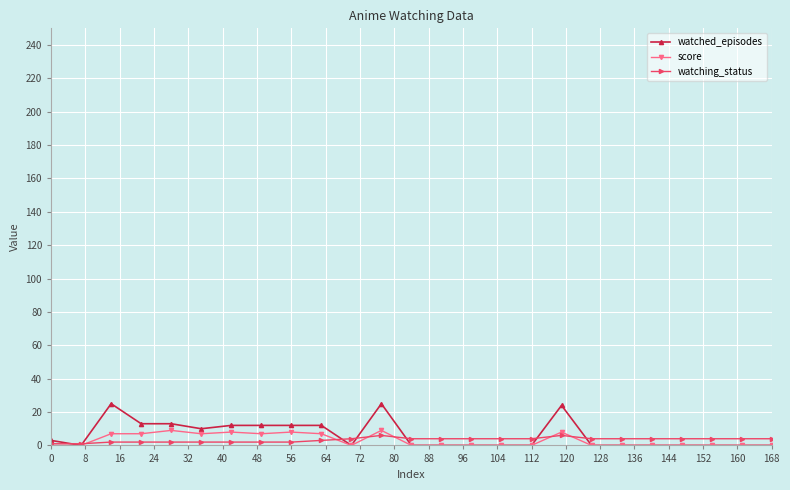

Which series has the widest spread of values?

watched_episodes